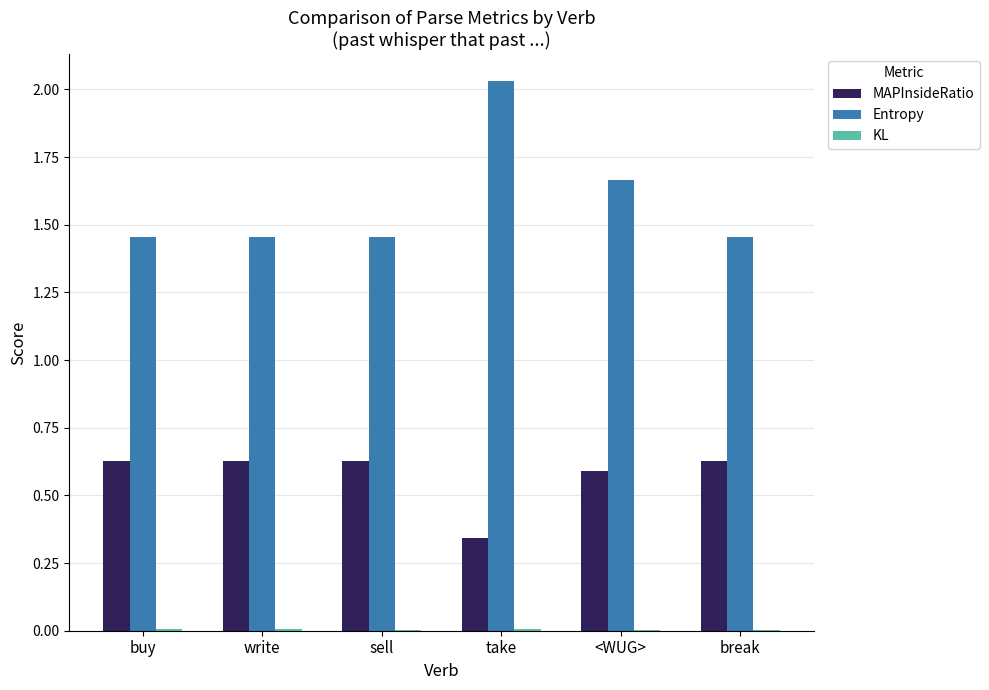

At which category is the sum across all series the highest?

take